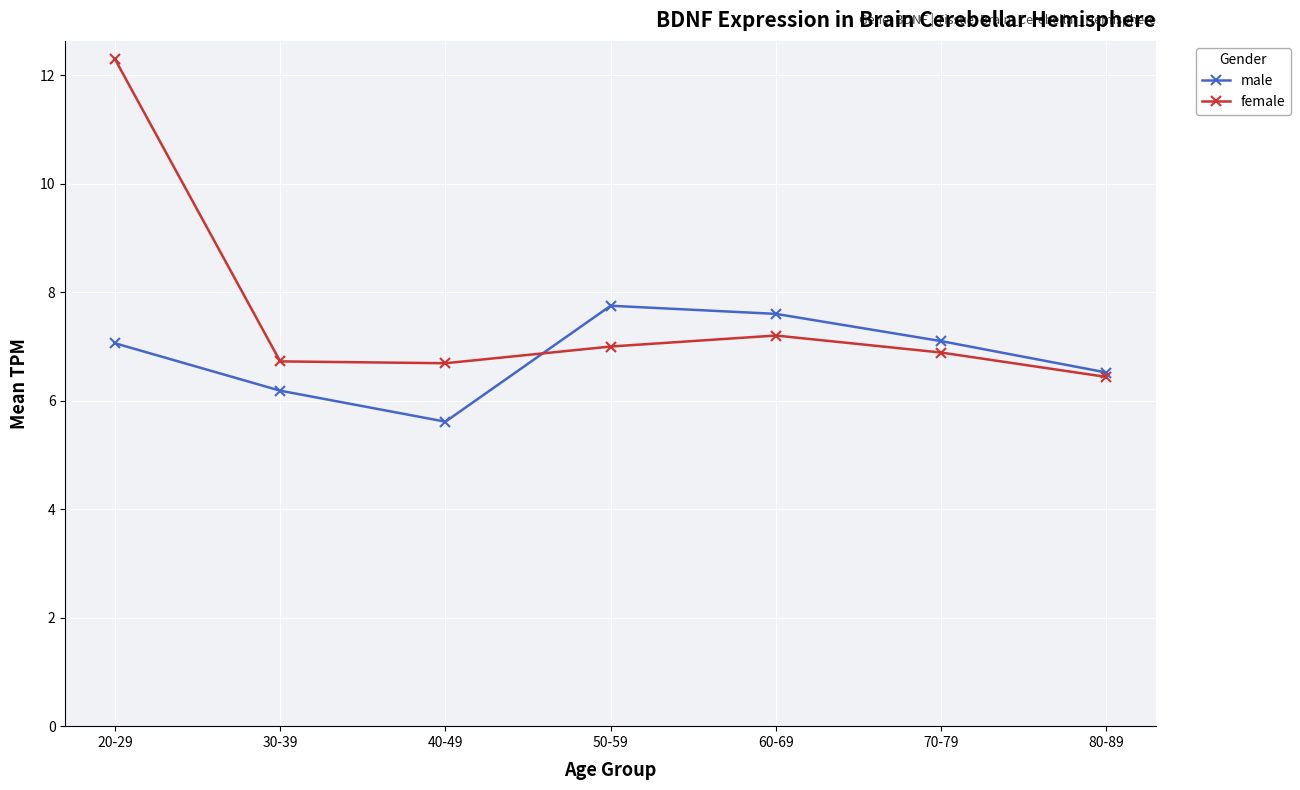

Is it true that female equals 4.8 at 20-29?

False